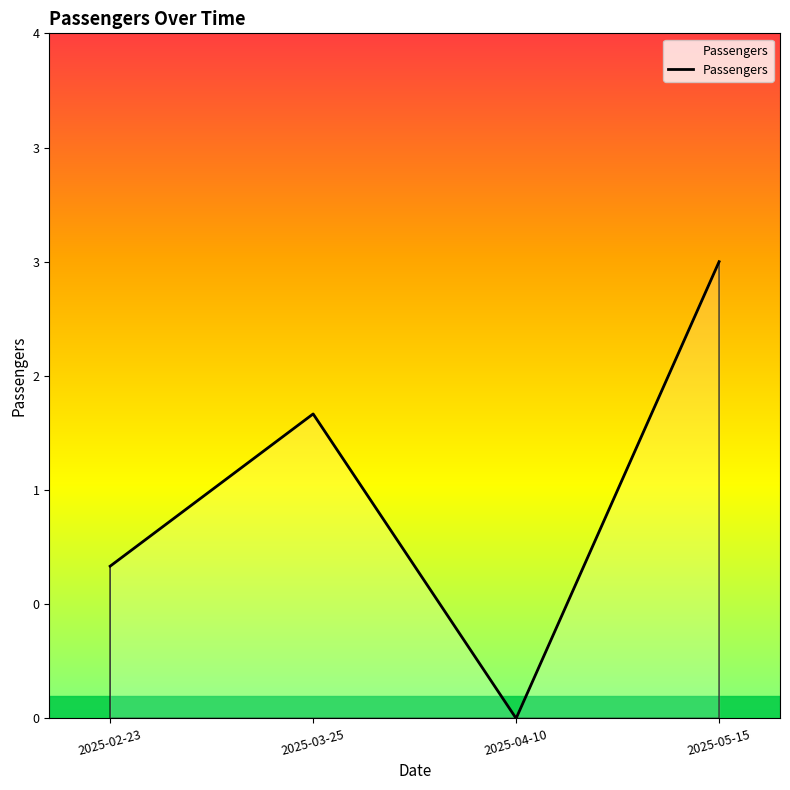

What value does the data have at 2025-03-25?

2